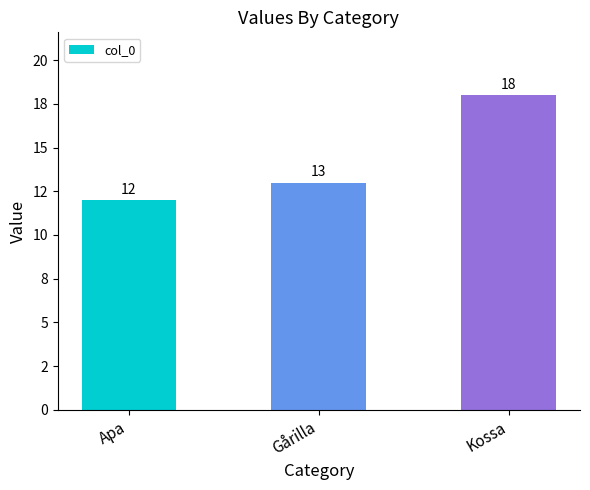

Count the number of data series in this chart.

1